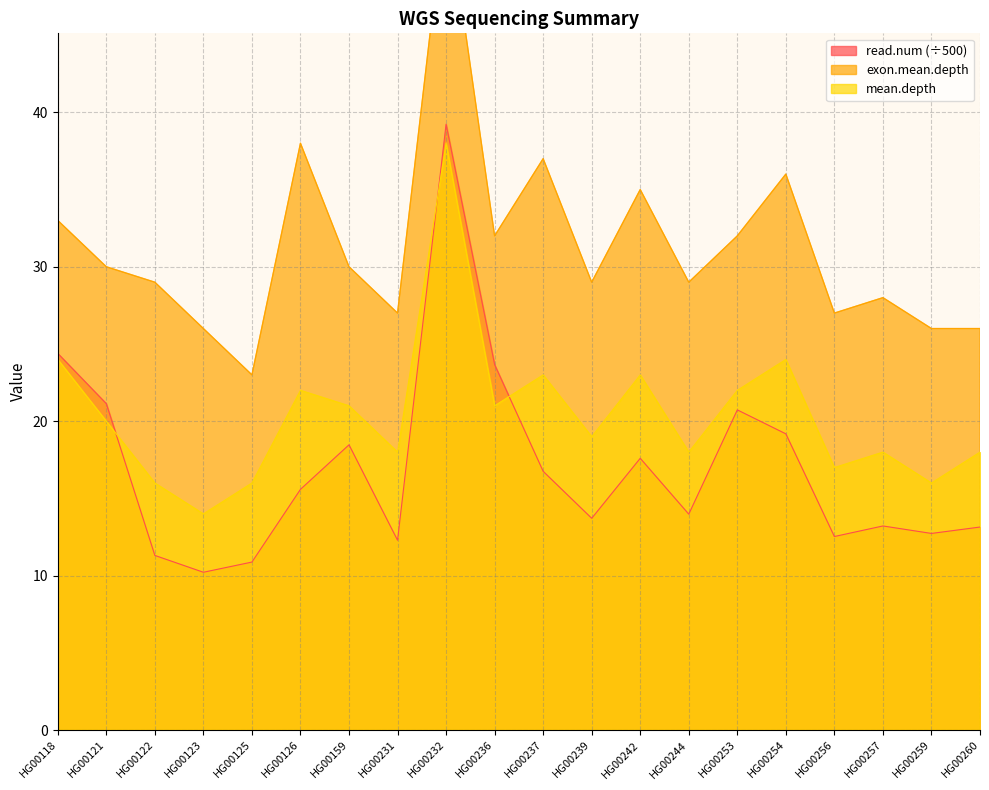

How many data points in mean.depth are above 20?

9